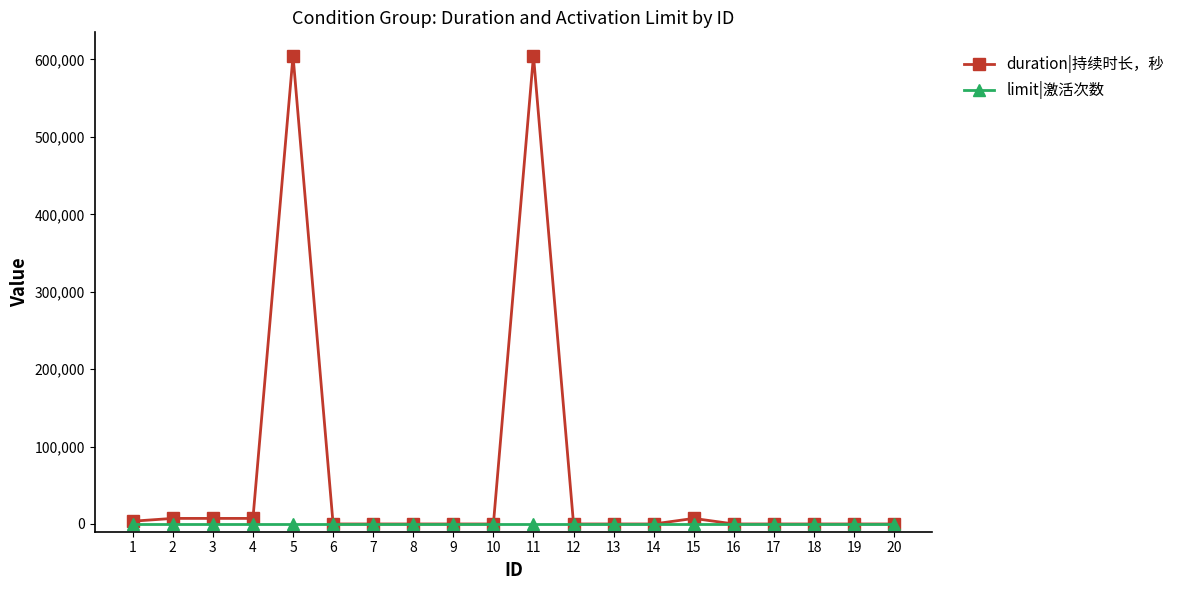

What is the maximum value for duration|持续时长，秒?

604800